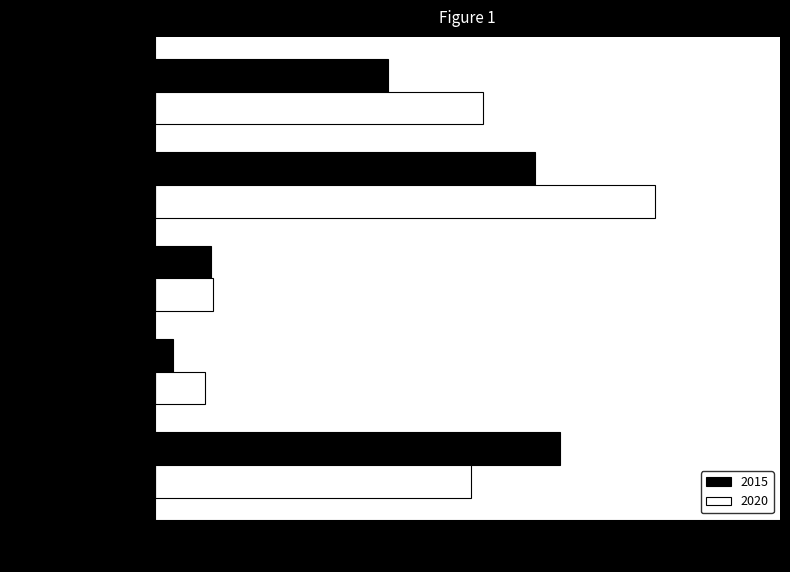

Between Aggravated Assault and Homicide, which series saw the biggest shift?

2020